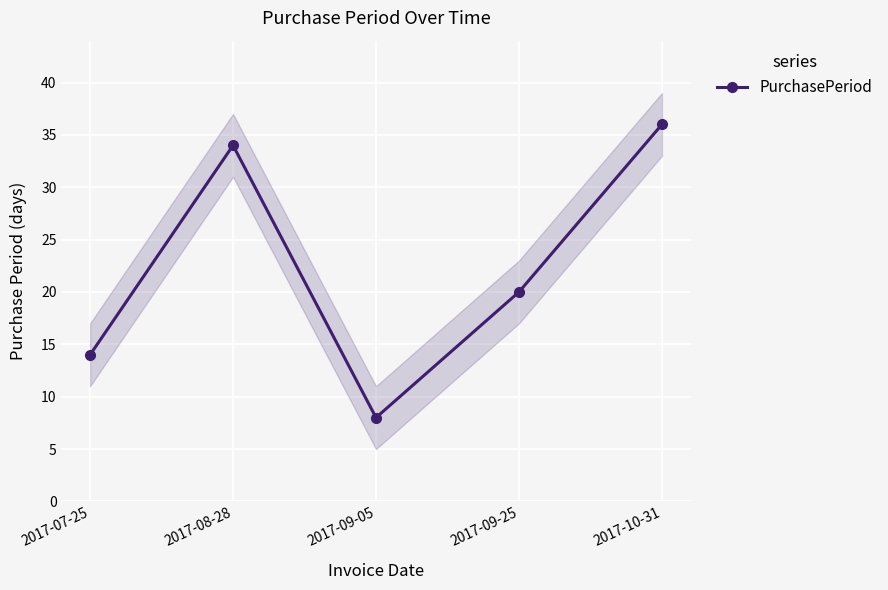

Approximately how many times larger is the value at 2017-08-28 compared to 2017-10-31?

0.9